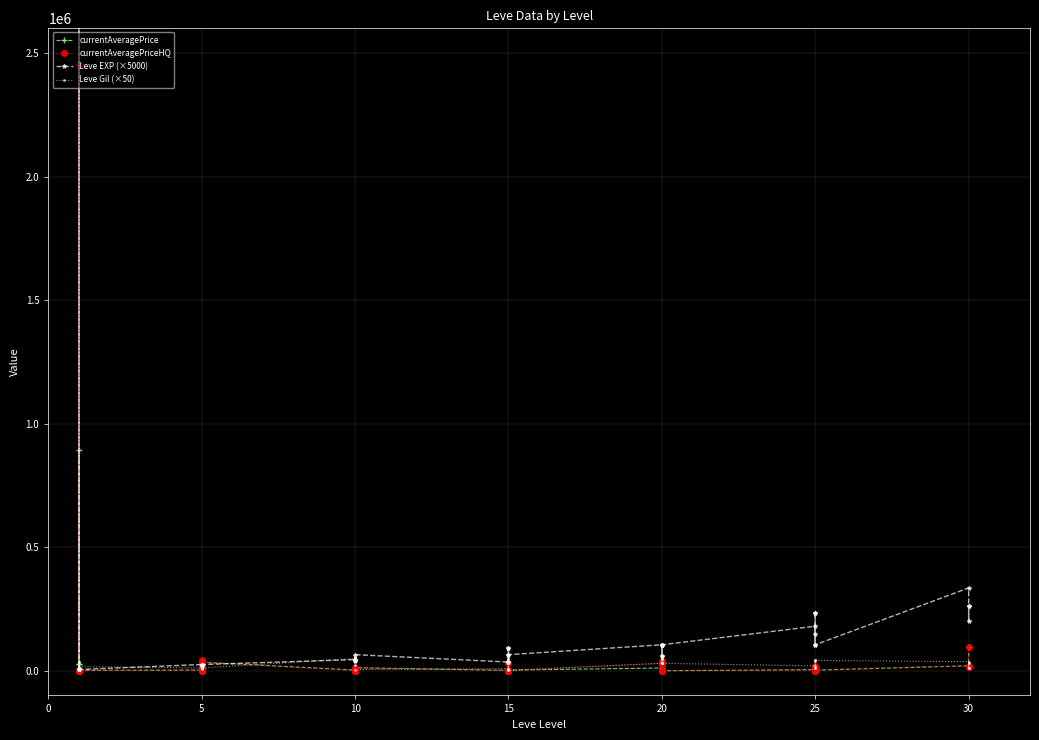

Which series has the largest range (max minus min)?

Leve EXP (×5000)